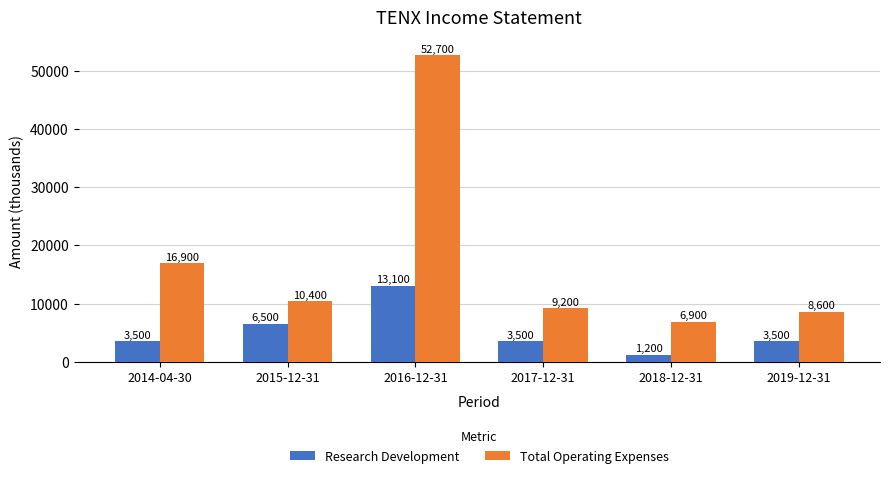

Reading left to right, what are all the values shown in this chart?

Research Development: 2014-04-30=3500	2015-12-31=6500	2016-12-31=13100	2017-12-31=3500	2018-12-31=1200	2019-12-31=3500
Total Operating Expenses: 2014-04-30=16900	2015-12-31=10400	2016-12-31=52700	2017-12-31=9200	2018-12-31=6900	2019-12-31=8600